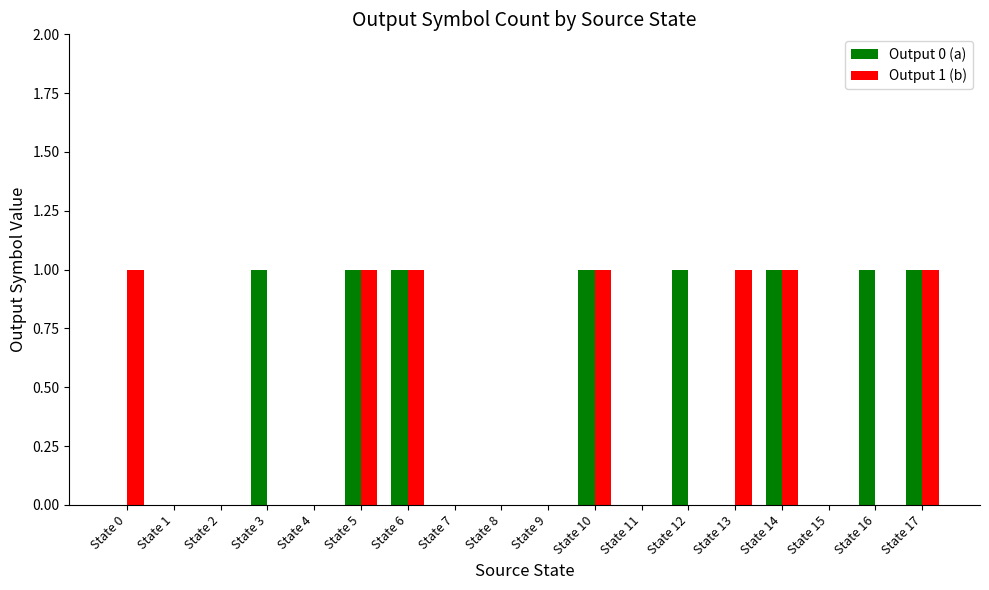

Reading right to left, transcribe all the data shown in this chart.

Output 0 (a): 1	1	0	1	0	1	0	1	0	0	0	1	1	0	1	0	0	0
Output 1 (b): 1	0	0	1	1	0	0	1	0	0	0	1	1	0	0	0	0	1